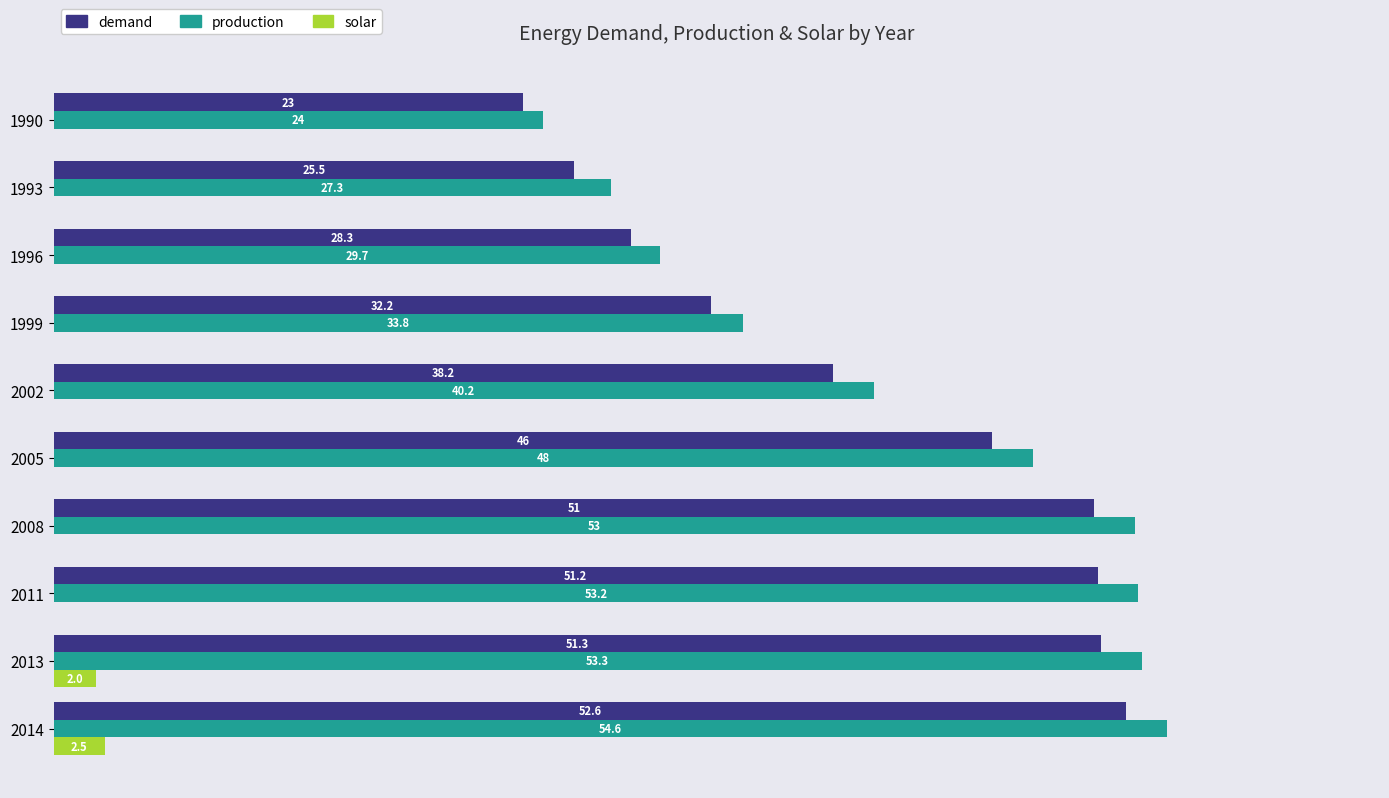

Which series has the largest total across all categories?

production